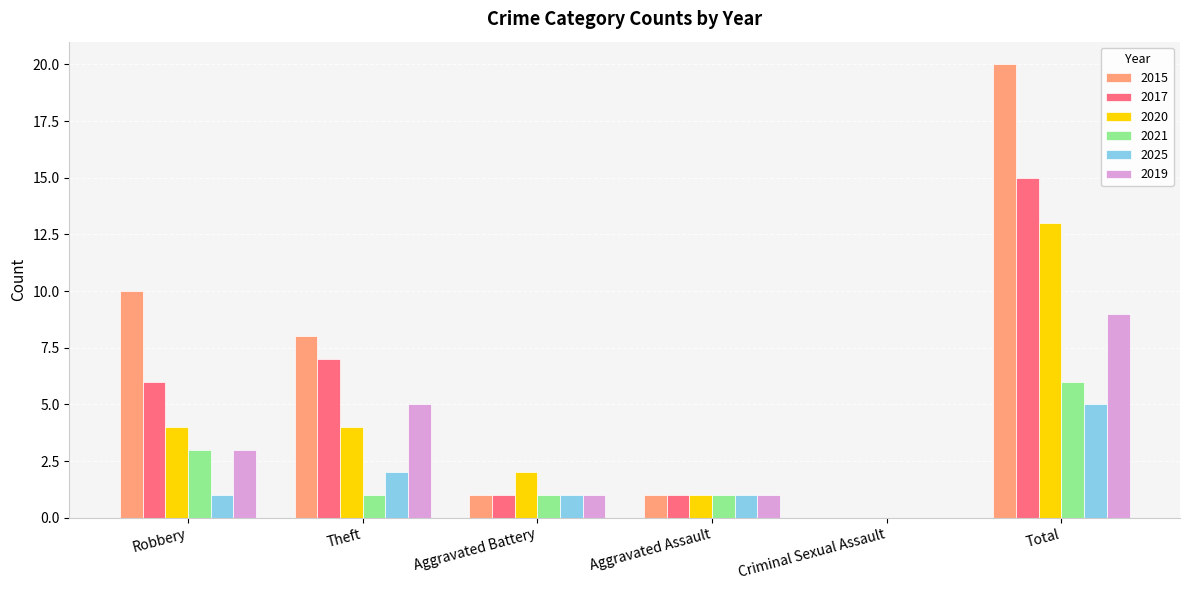

What is the maximum value for 2017?

15